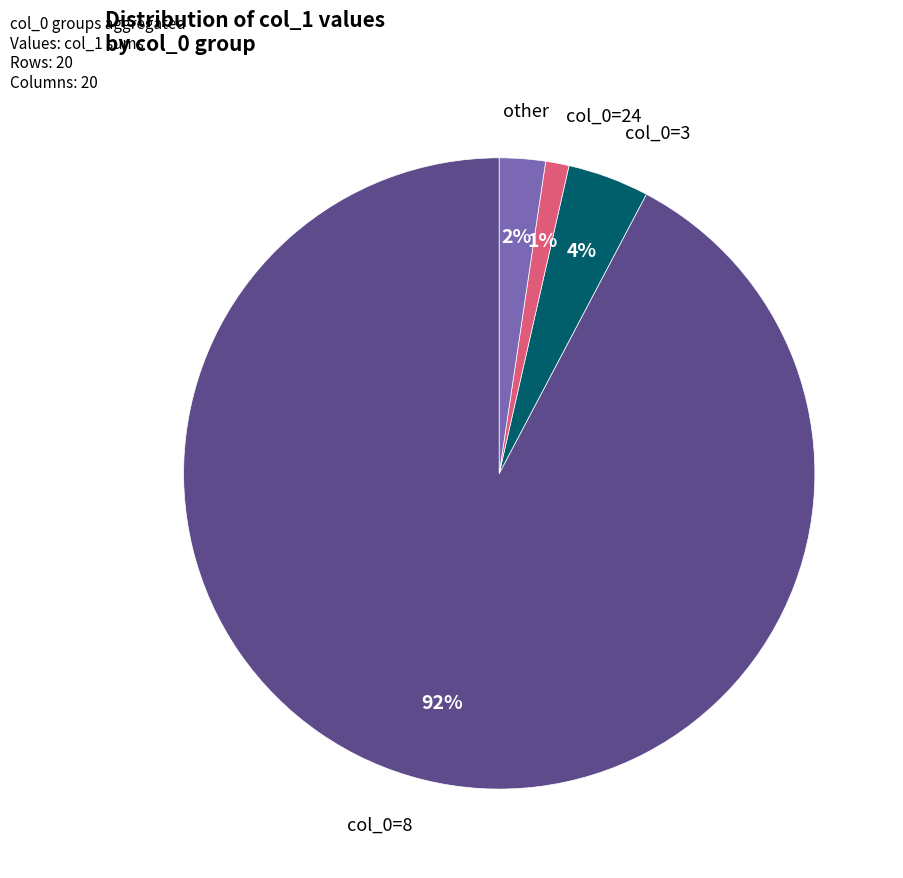

To the nearest percent, what is the average slice percentage?

25%